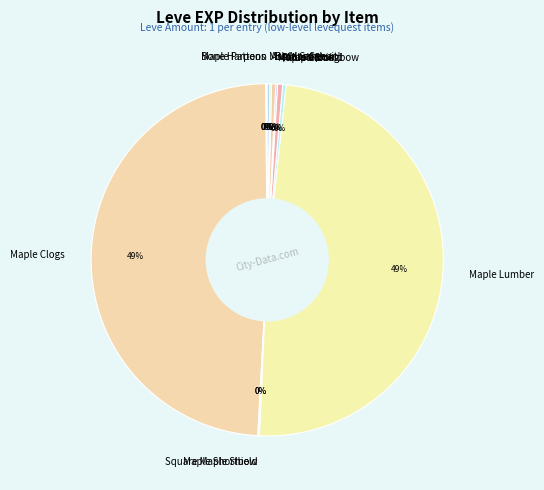

Does any single category account for the majority?

No